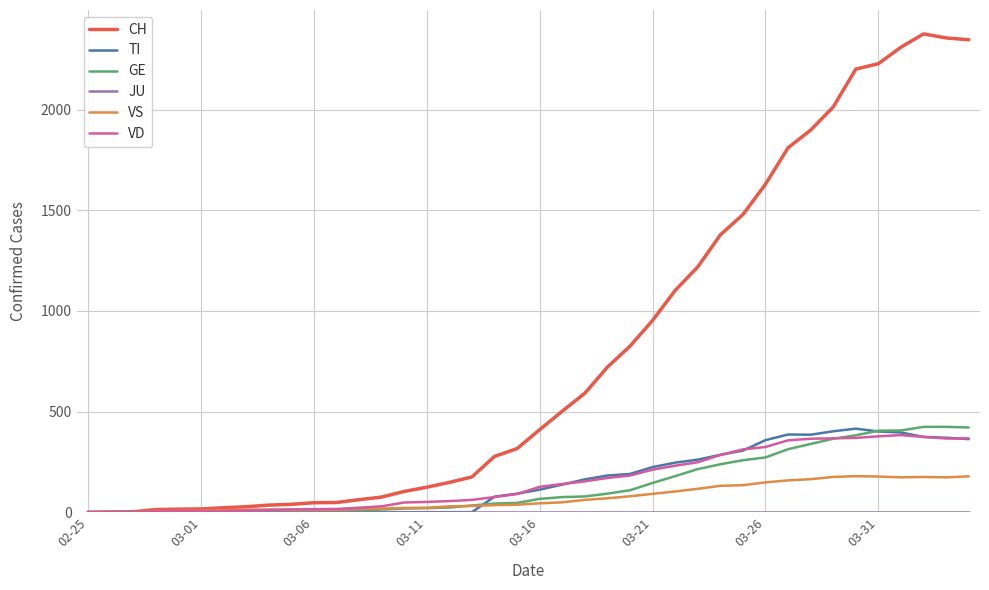

Which series has the largest range (max minus min)?

CH